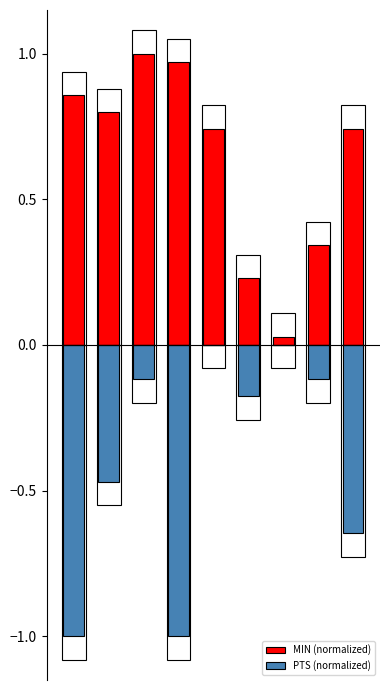

What is the smallest value displayed?

-1.0